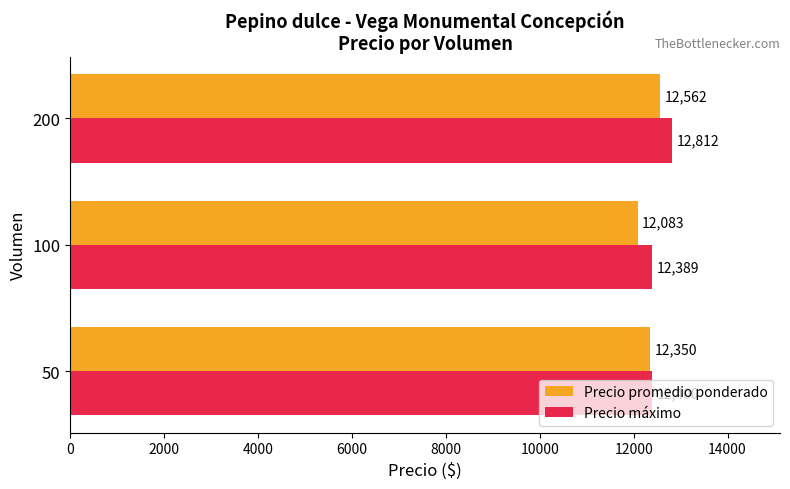

Which series has the largest total across all categories?

Precio máximo